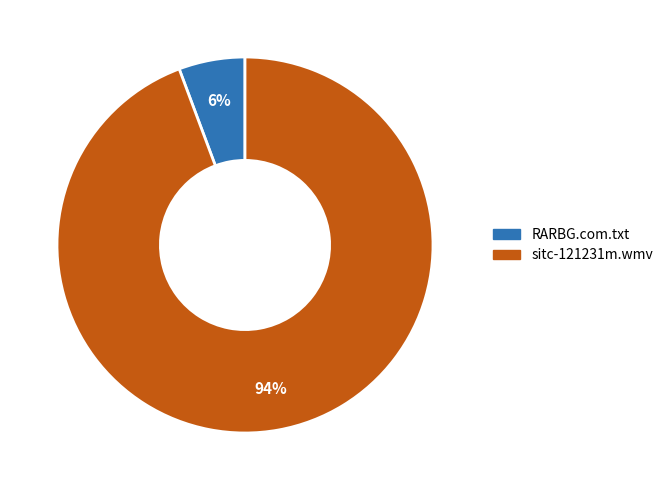

To the nearest percent, what is the combined percentage of RARBG.com.txt and sitc-121231m.wmv?

100%